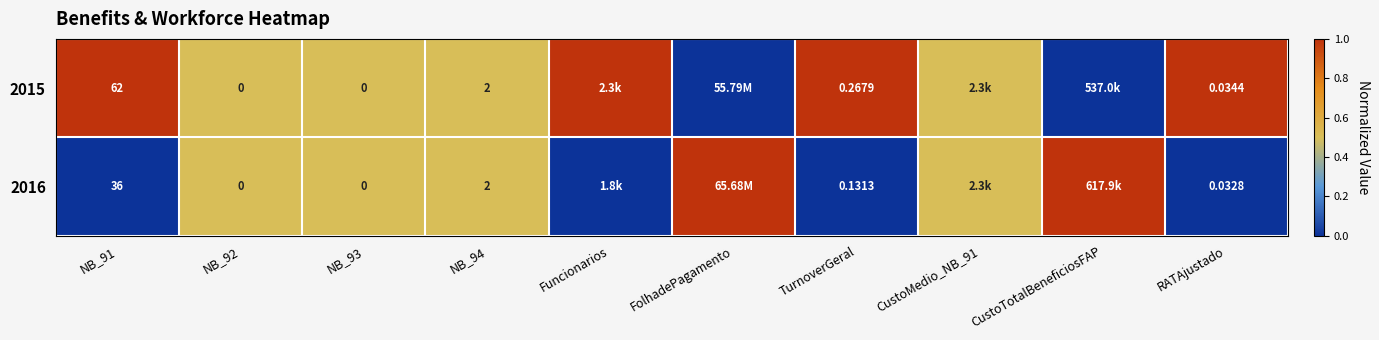

Is the value of 2015 at NB_92 greater than the value of 2016 at NB_94?

No